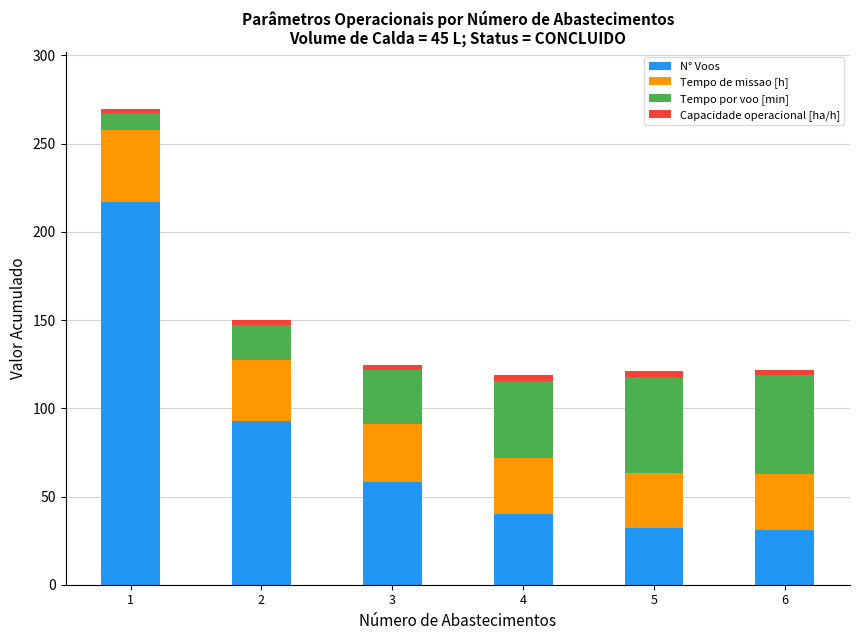

What is the difference between the maximum and second lowest values in the N° Voos series?

185.0